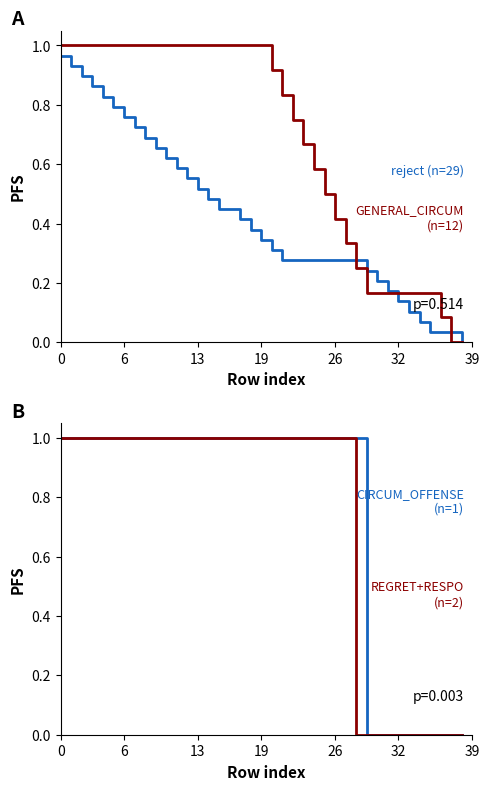

Is this an area chart (filled region under the line)?

No